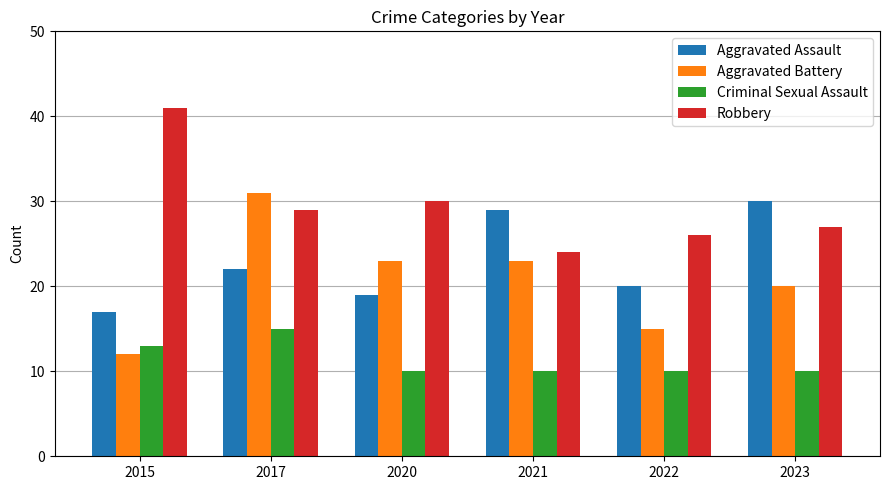

What is the difference between the Robbery values at 2020 and 2015?

11